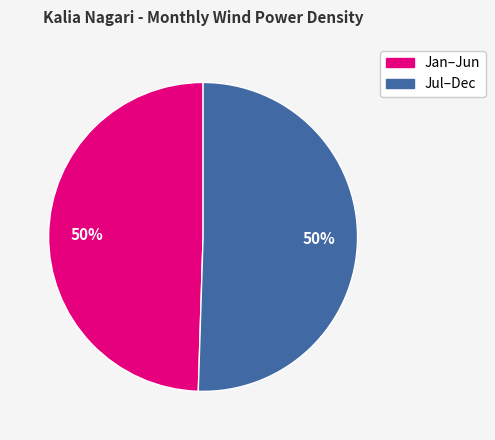

To the nearest percent, what is the average slice percentage?

50%